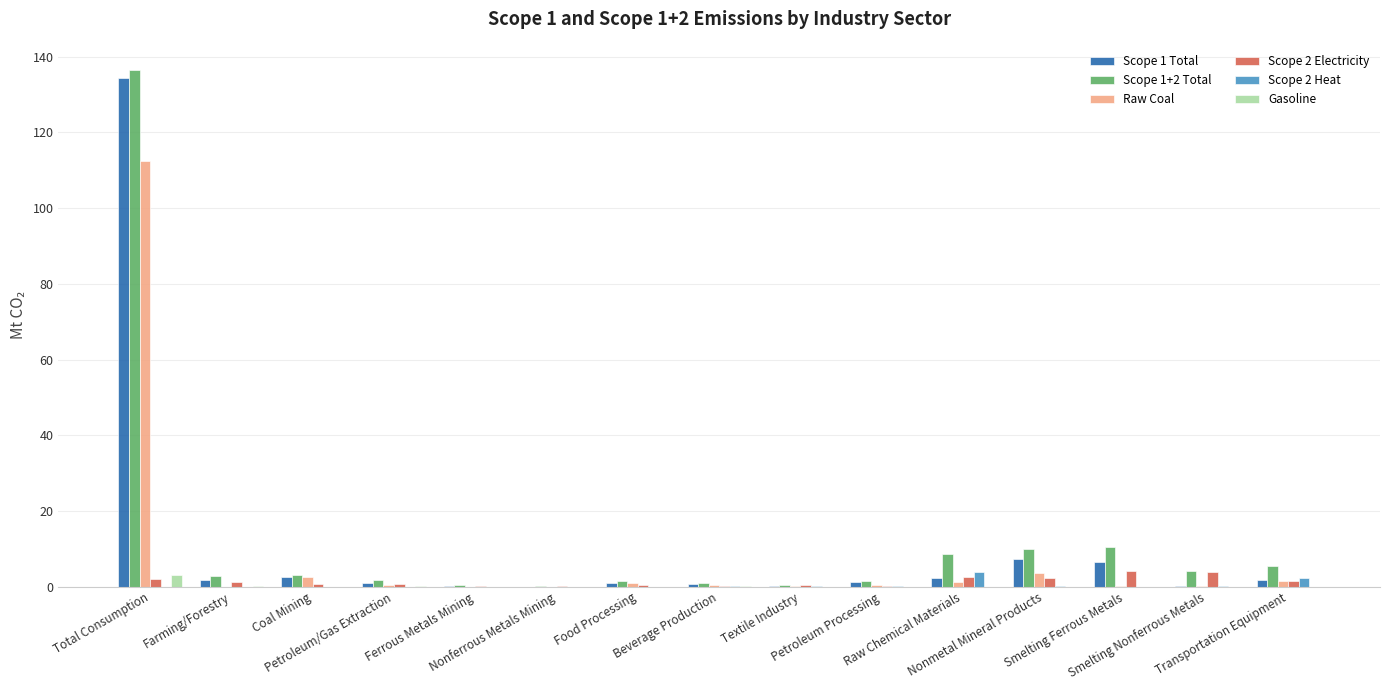

What is the sum of all Gasoline values?

3.4